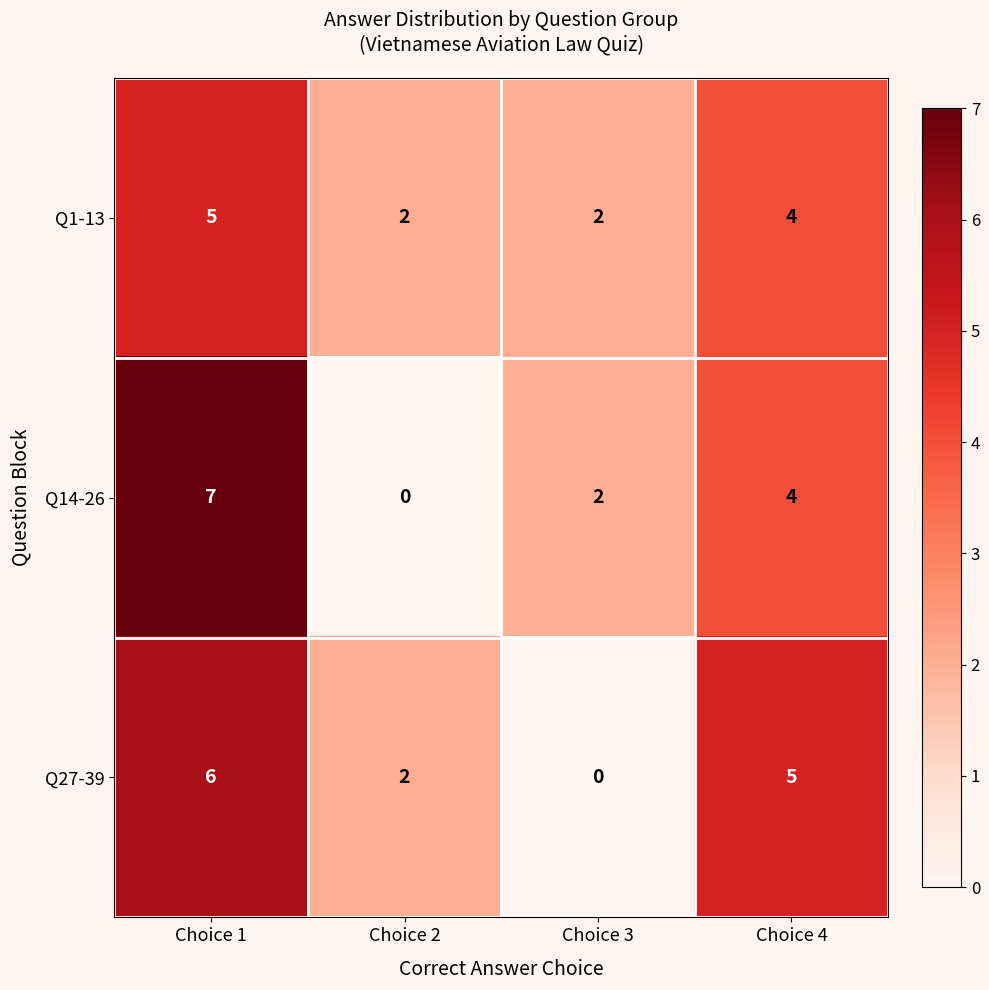

Count the Q27-39 values in the range 2 to 6.

3